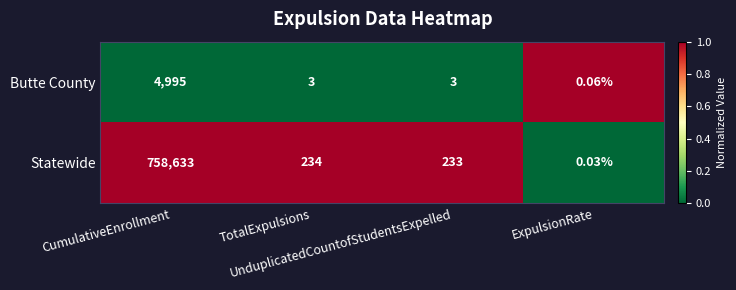

Count the number of data series in this chart.

2